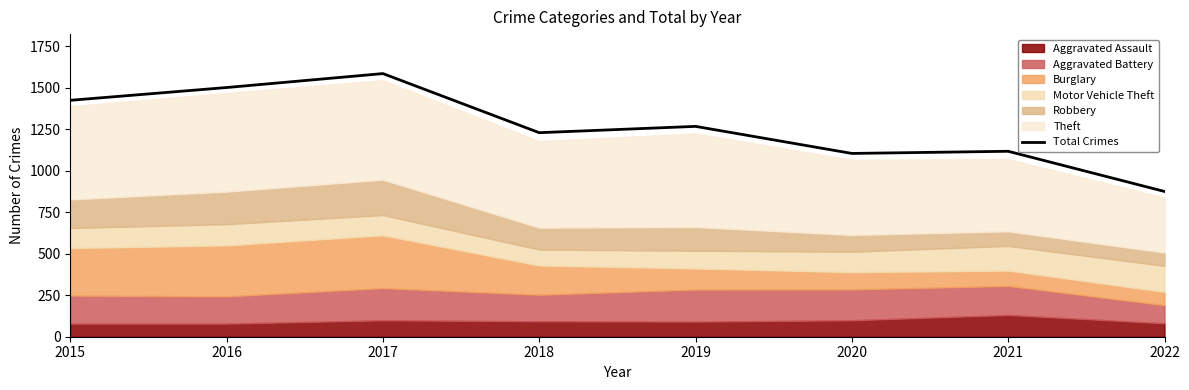

What is the difference between the second highest and minimum values?

626